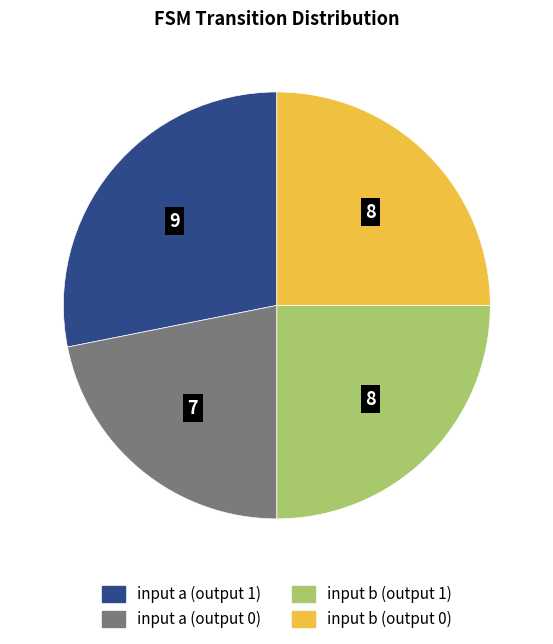

What is the largest slice in the pie chart?

input a (output 1)